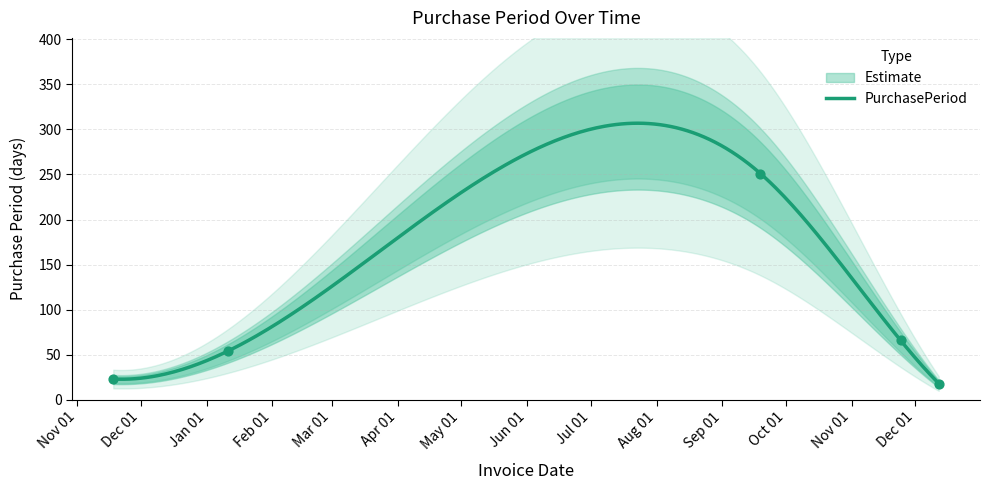

What is the ratio of the value at 2017-01-11 to the value at 2017-11-24?

0.8